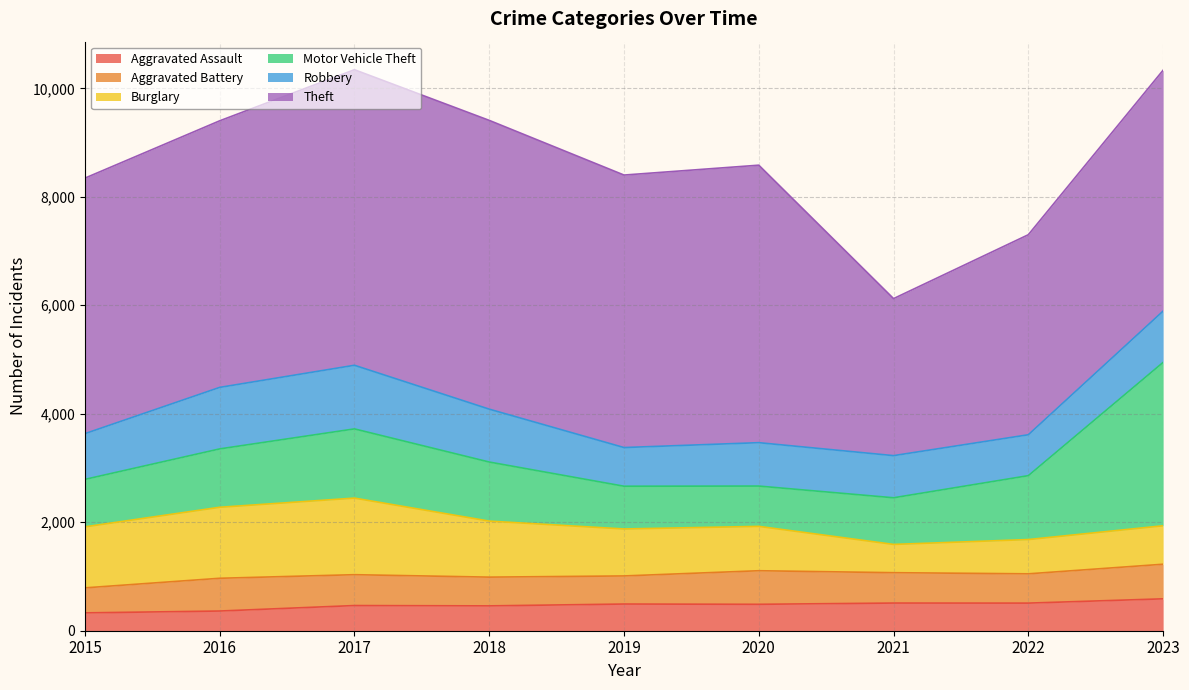

In Theft, how many points are lower than both neighbors (excluding endpoints)?

2